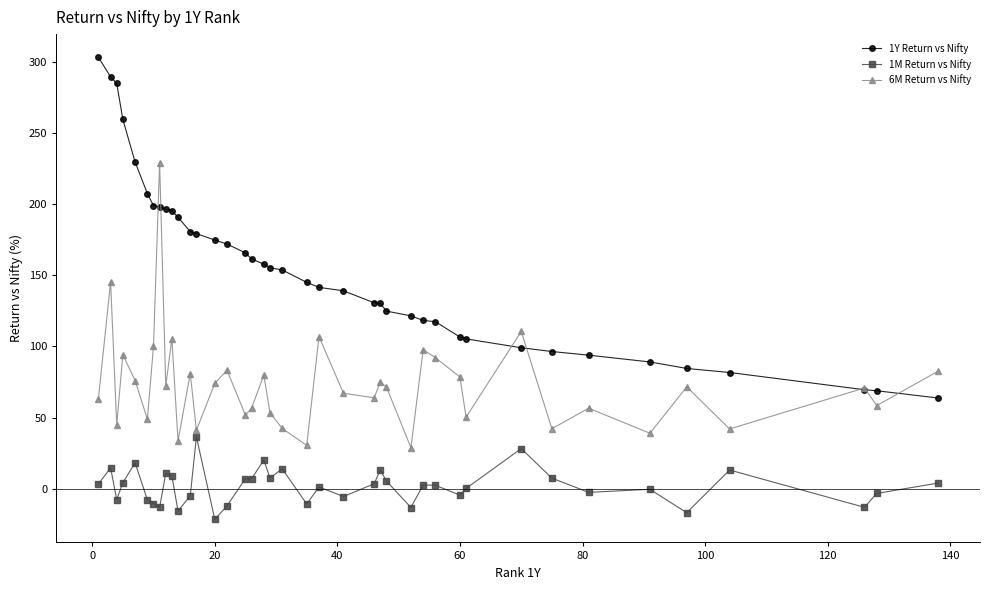

How many lines are shown in the chart?

3